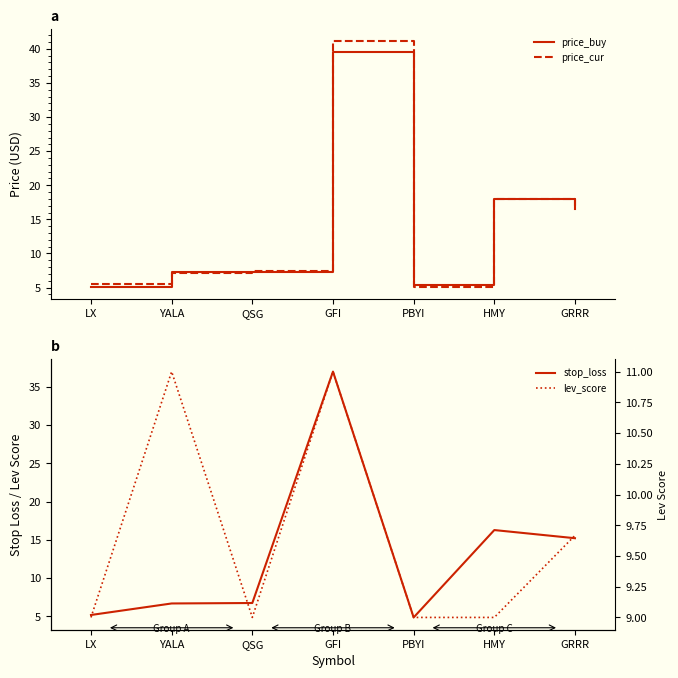

What is the value of the lev_score point at the 3rd from the left?

9.0